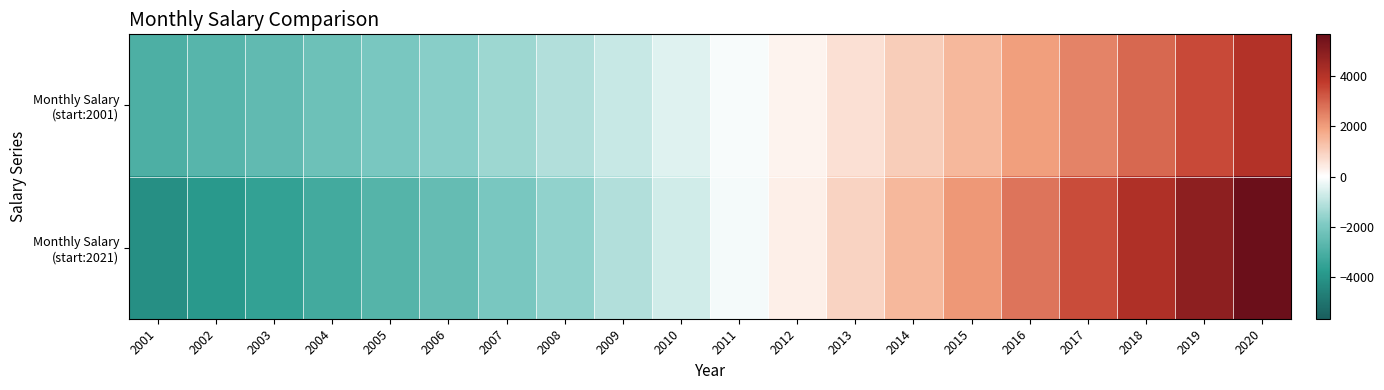

What is the total value across all series at 2006?

-4156.1